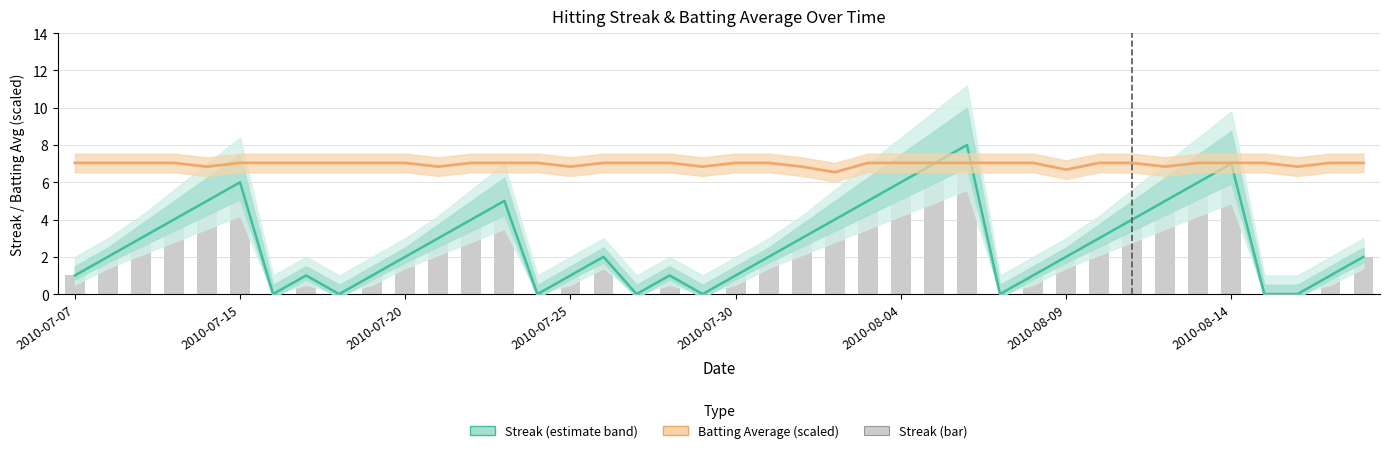

What is the sum of all Batting Average values?

279.3